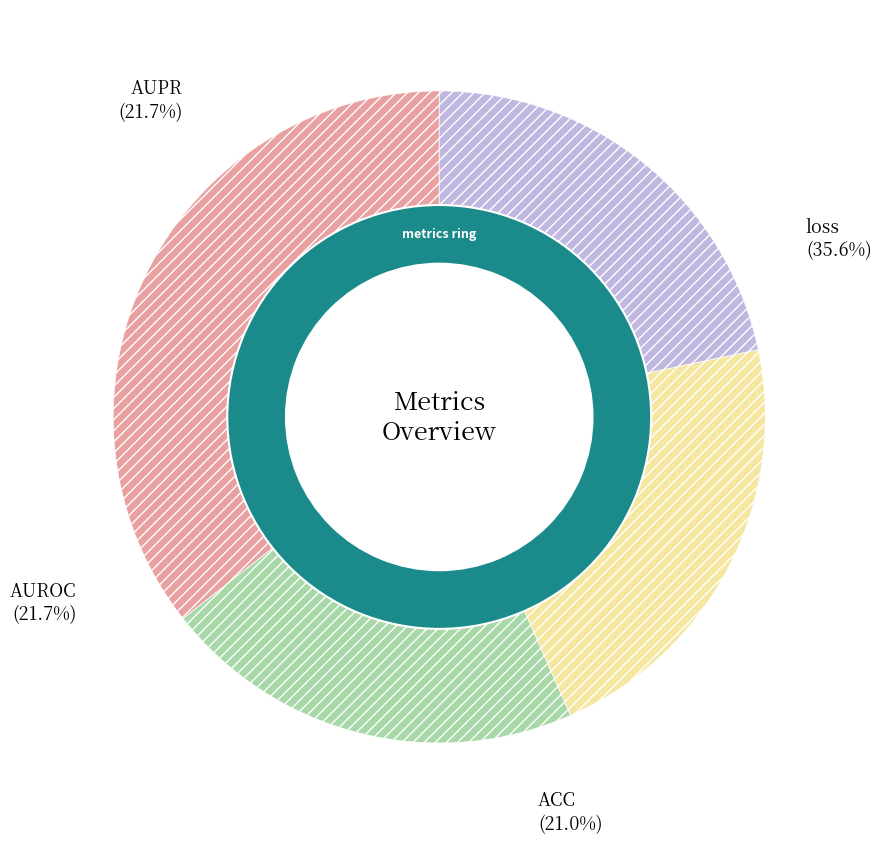

How many segments does this pie chart have?

4